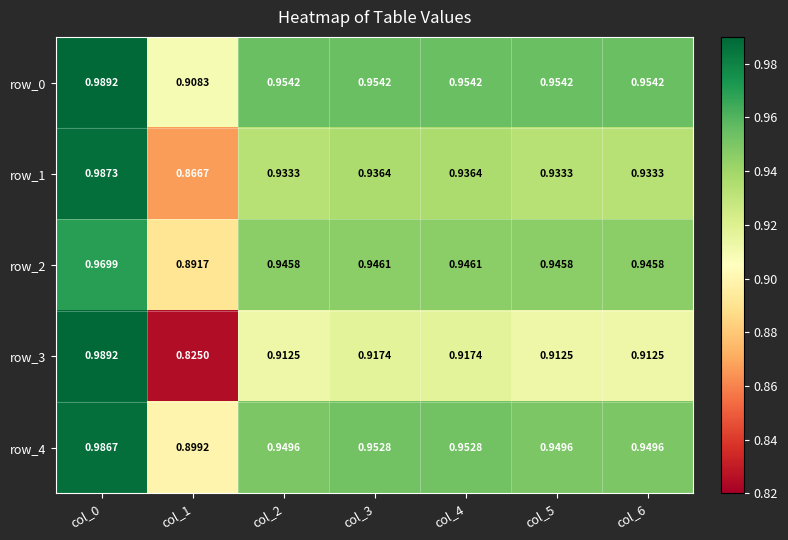

How many distinct data groups are displayed?

5